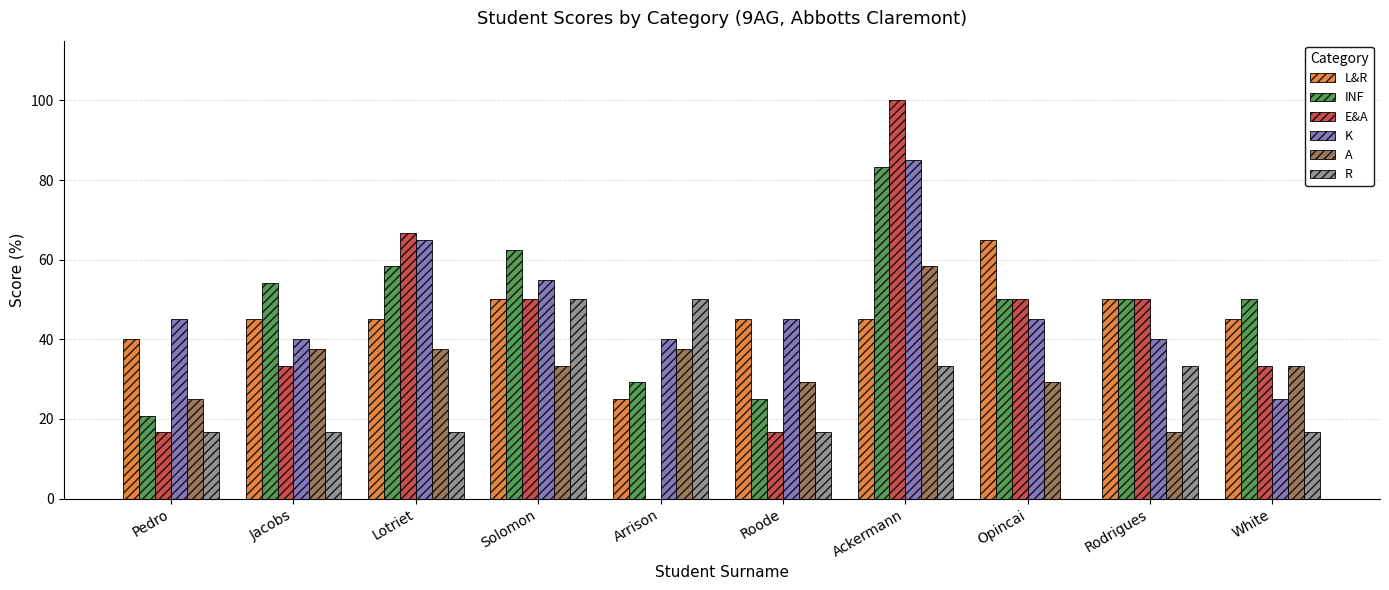

How many positive values does the R series have?

9